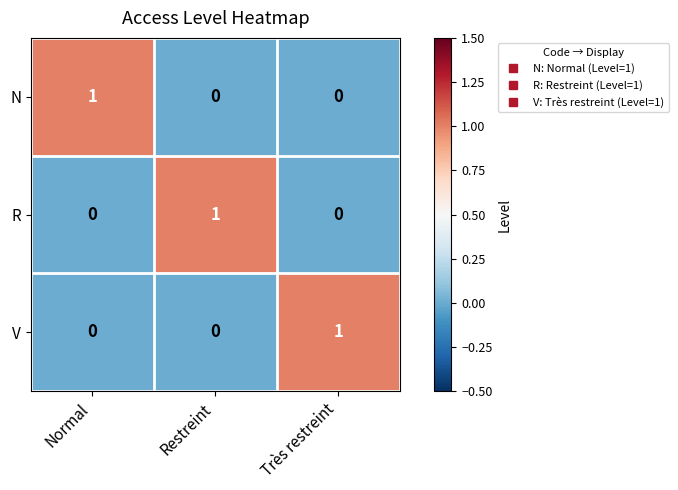

Reading right to left, extract all data points from this chart.

N: Très restreint=0	Restreint=0	Normal=1
R: Très restreint=0	Restreint=1	Normal=0
V: Très restreint=1	Restreint=0	Normal=0